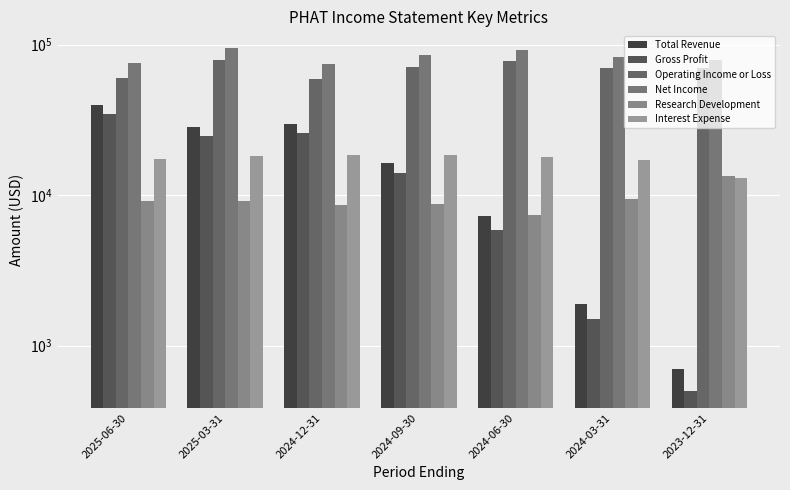

At which category does the chart reach its minimum across all series?

2023-12-31